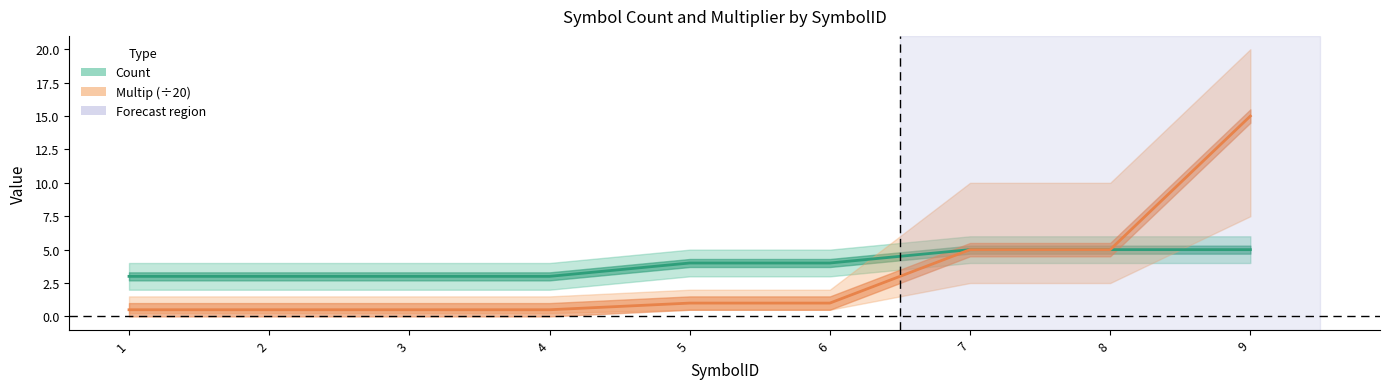

What is the sum of the Multip (÷20) values at 6 and 1?

1.5